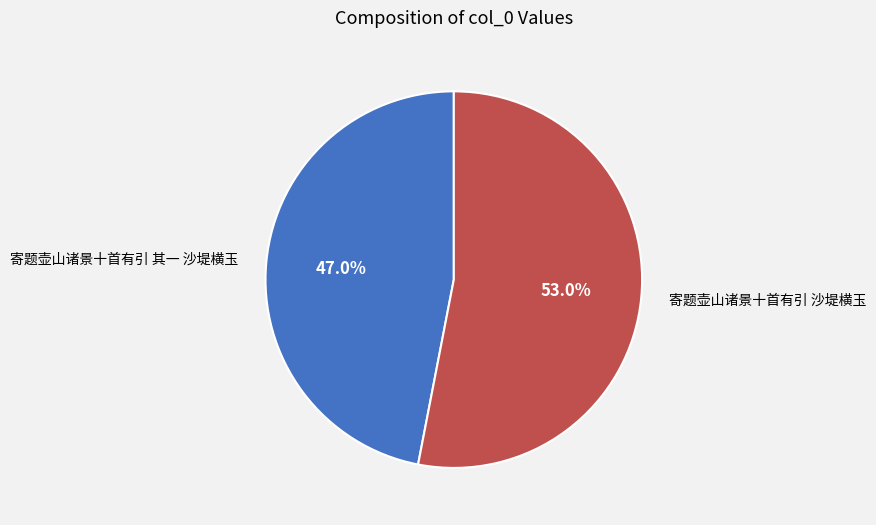

Which has a higher value, 寄题壶山诸景十首有引 沙堤横玉 or 寄题壶山诸景十首有引 其一 沙堤横玉?

寄题壶山诸景十首有引 沙堤横玉